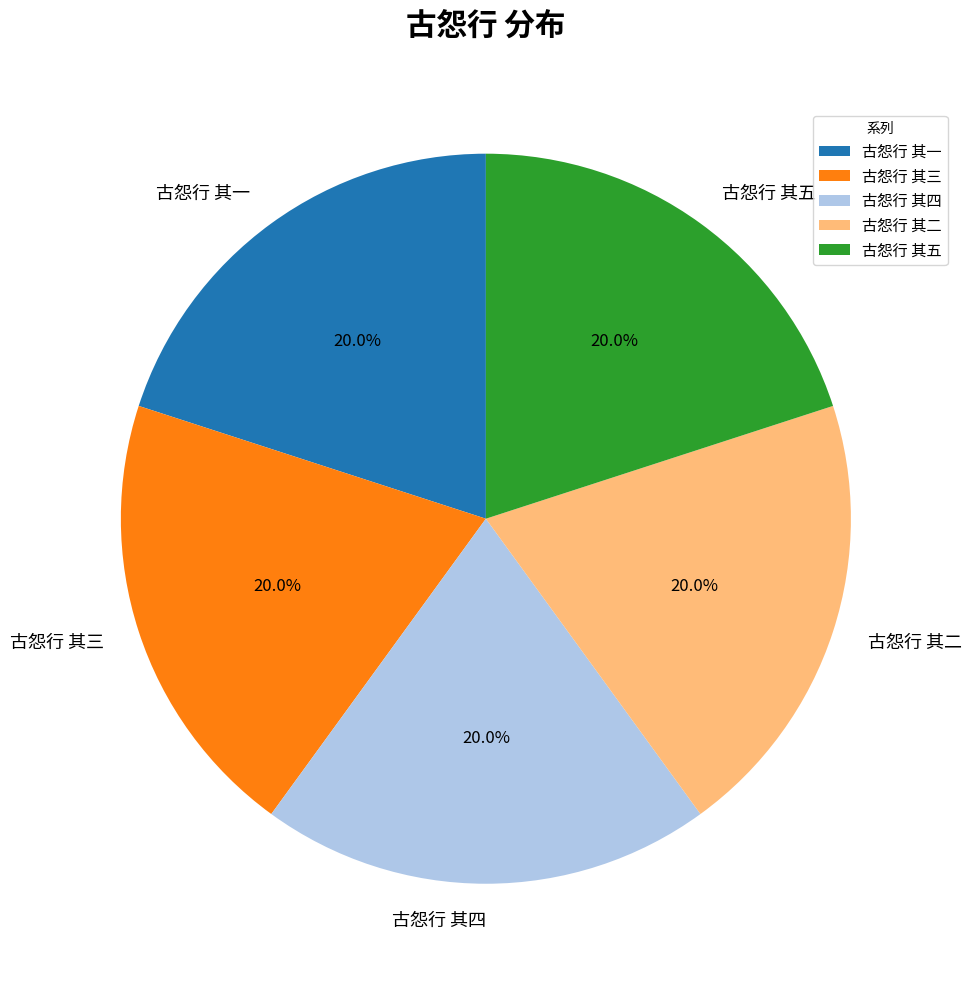

Count the number of slices in the pie.

5